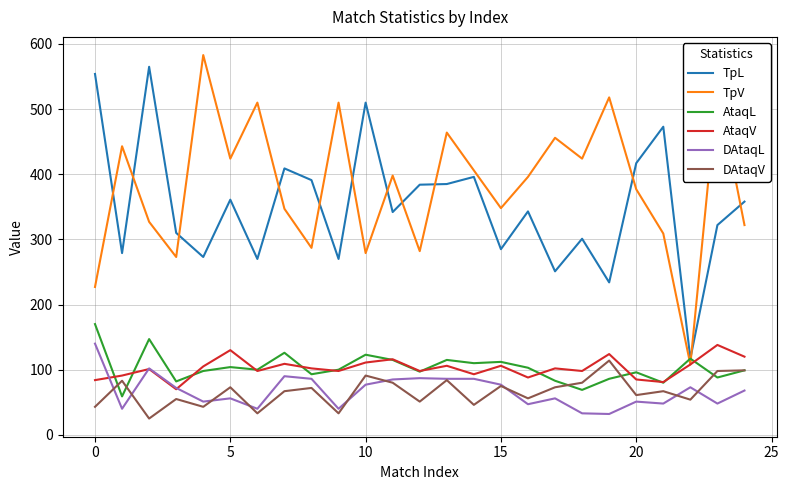

Does the chart have visible grid lines?

Yes